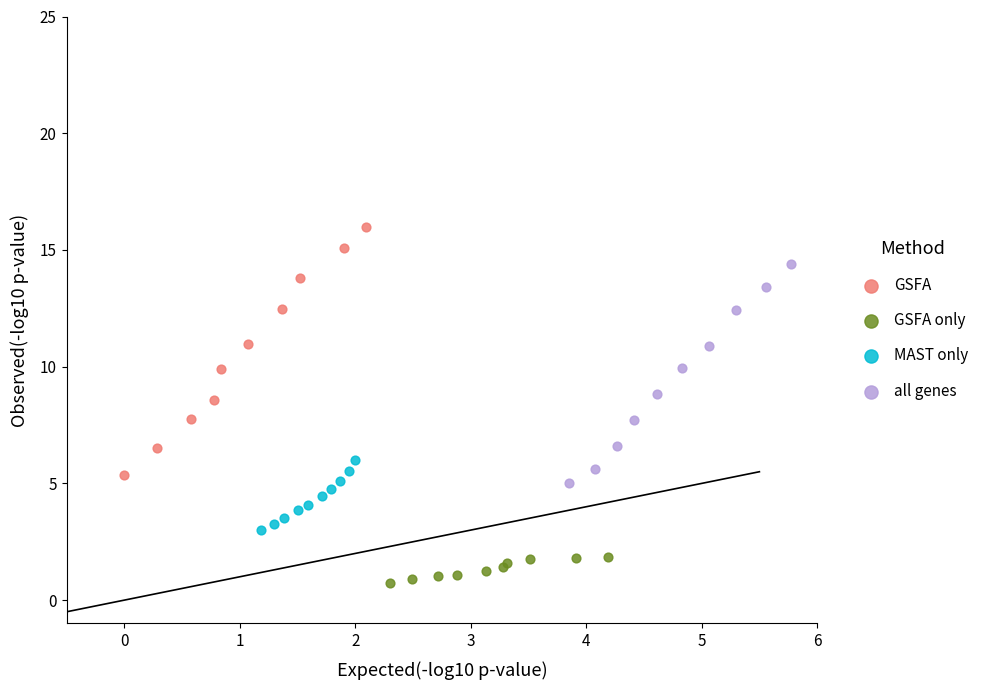

Which series reaches the maximum Y coordinate?

GSFA